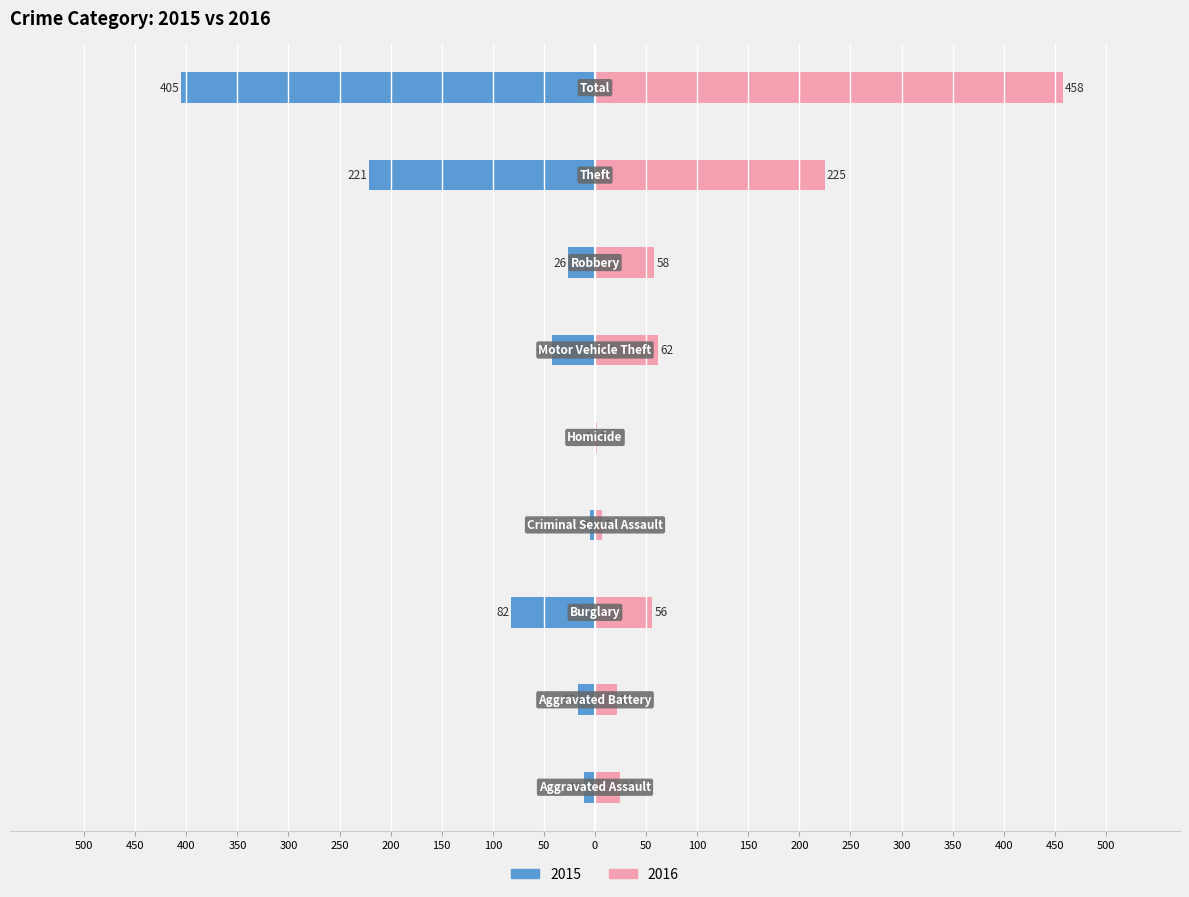

Reading left to right, transcribe all the data shown in this chart.

2015: Aggravated Assault=-11	Aggravated Battery=-17	Burglary=-82	Criminal Sexual Assault=-5	Homicide=-1	Motor Vehicle Theft=-42	Robbery=-26	Theft=-221	Total=-405
2016: Aggravated Assault=24	Aggravated Battery=22	Burglary=56	Criminal Sexual Assault=7	Homicide=2	Motor Vehicle Theft=62	Robbery=58	Theft=225	Total=458